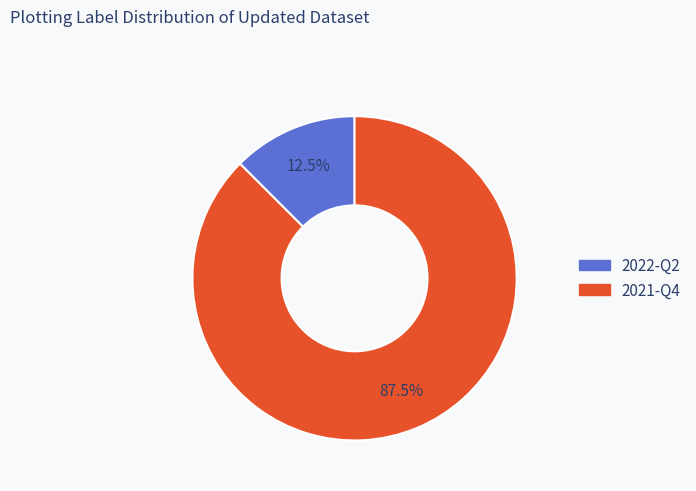

Between 2022-Q2 and 2021-Q4, which is larger?

2021-Q4